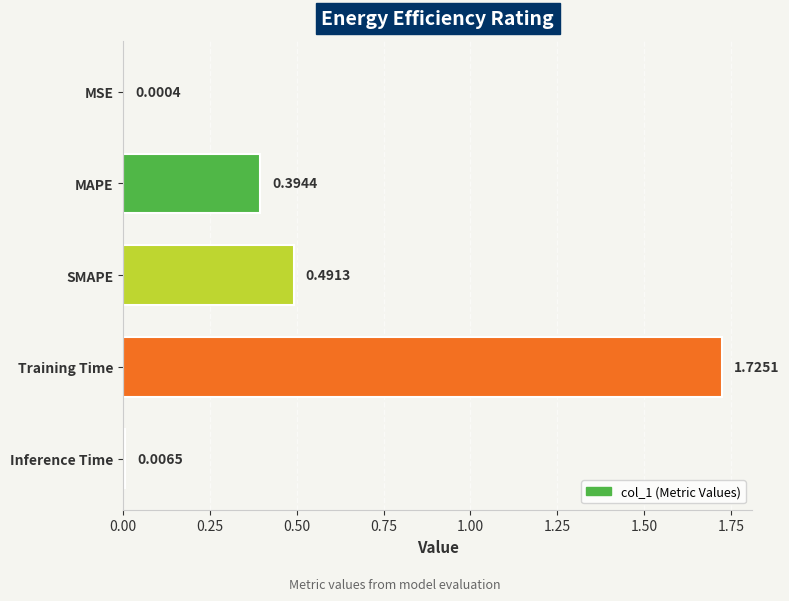

What is the change in value from MSE to MAPE?

+0.4